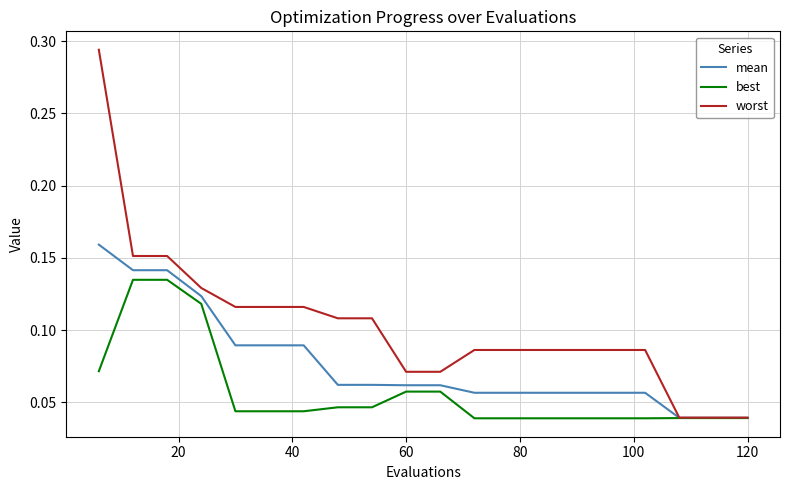

List the series in order of their overall mean, highest first.

worst, mean, best